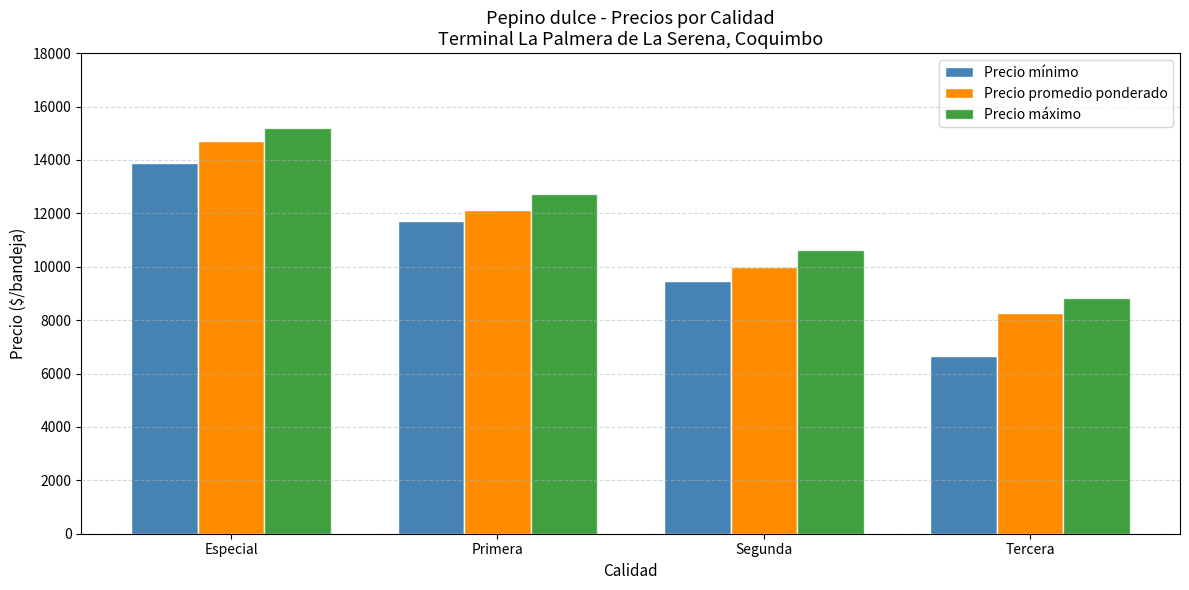

At which category is the sum across all series the highest?

Especial